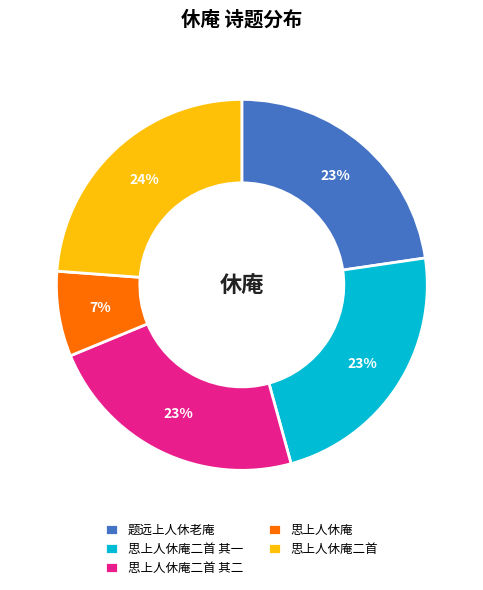

Which has a higher value, 思上人休庵二首 or 思上人休庵二首 其一?

思上人休庵二首